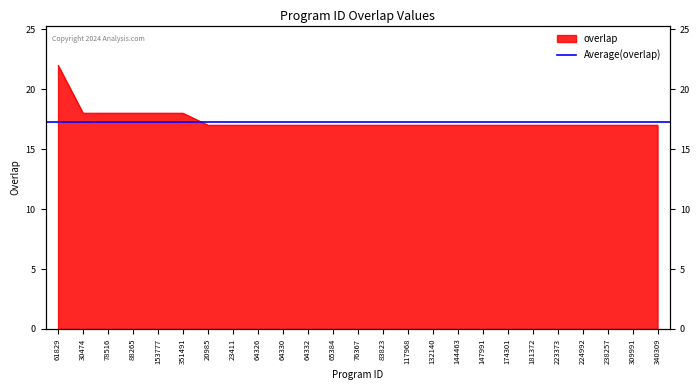

The value at 23411 is 17. True or false?

True